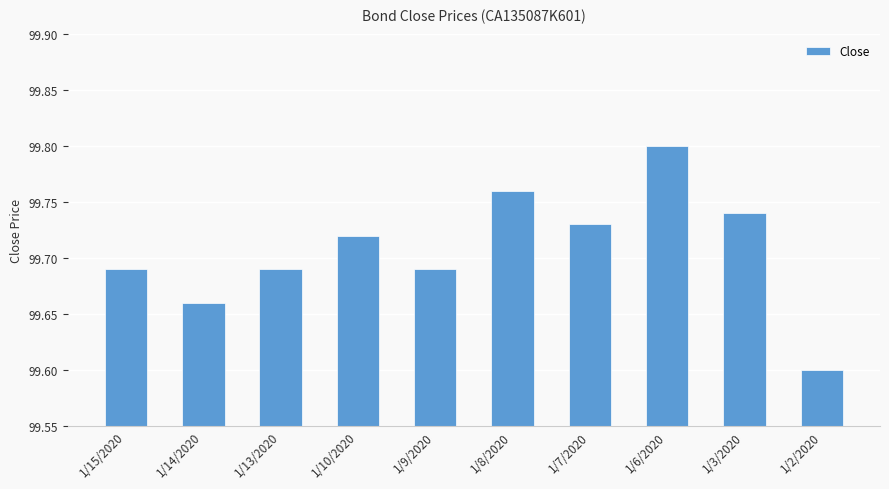

Approximately how many times larger is the value at 1/13/2020 compared to 1/3/2020?

1.0